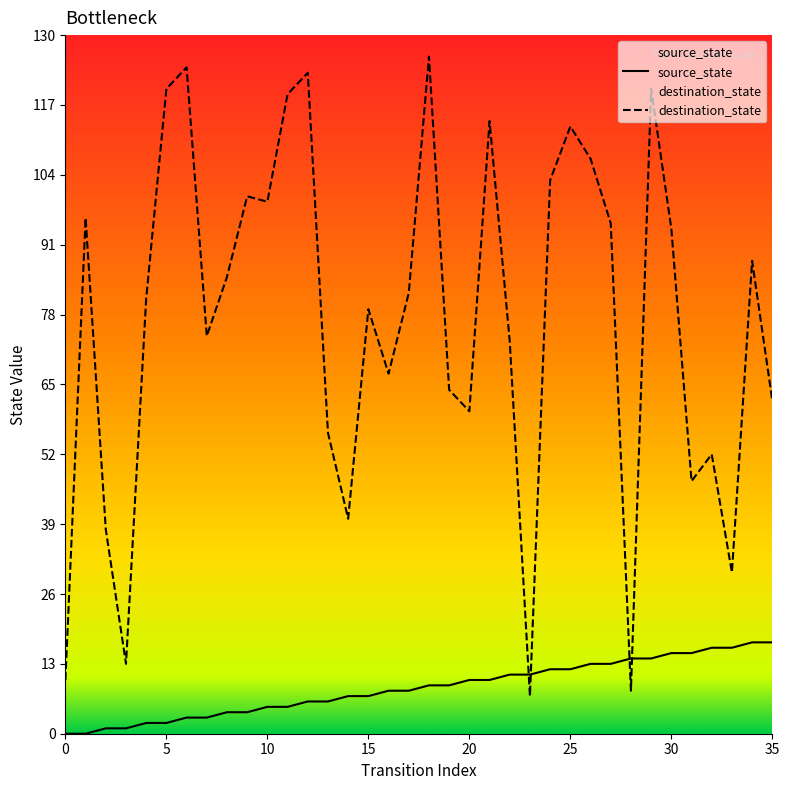

Rank the series at 23 from lowest to highest value.

destination_state, source_state